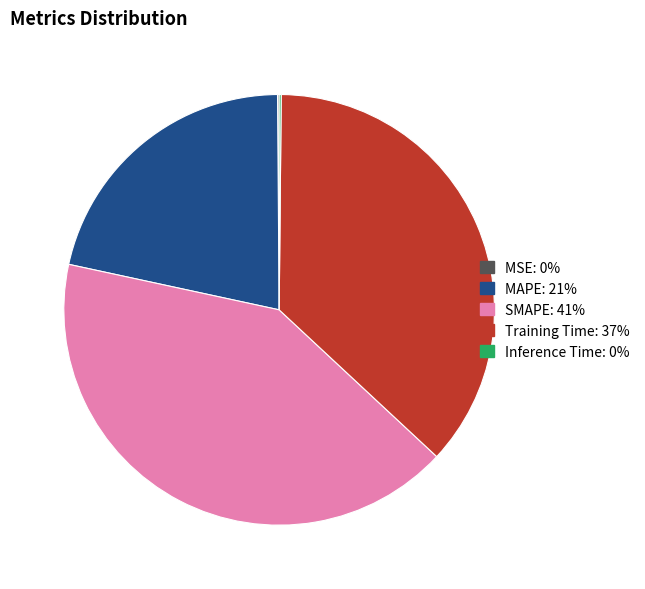

Which slice is the largest?

SMAPE